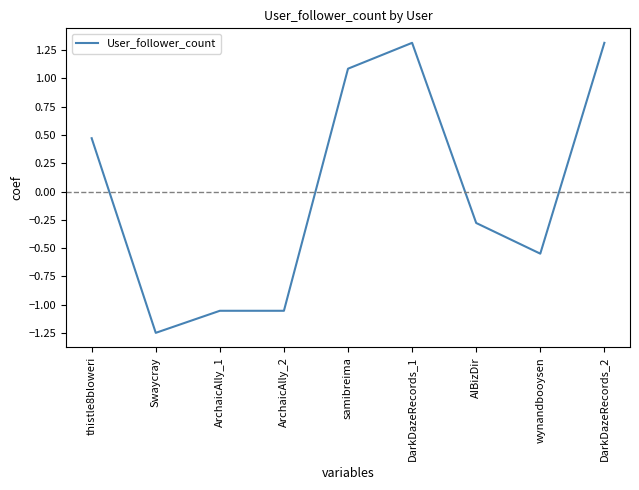

What is the change in value from samibreima to DarkDazeRecords_2?

+0.2